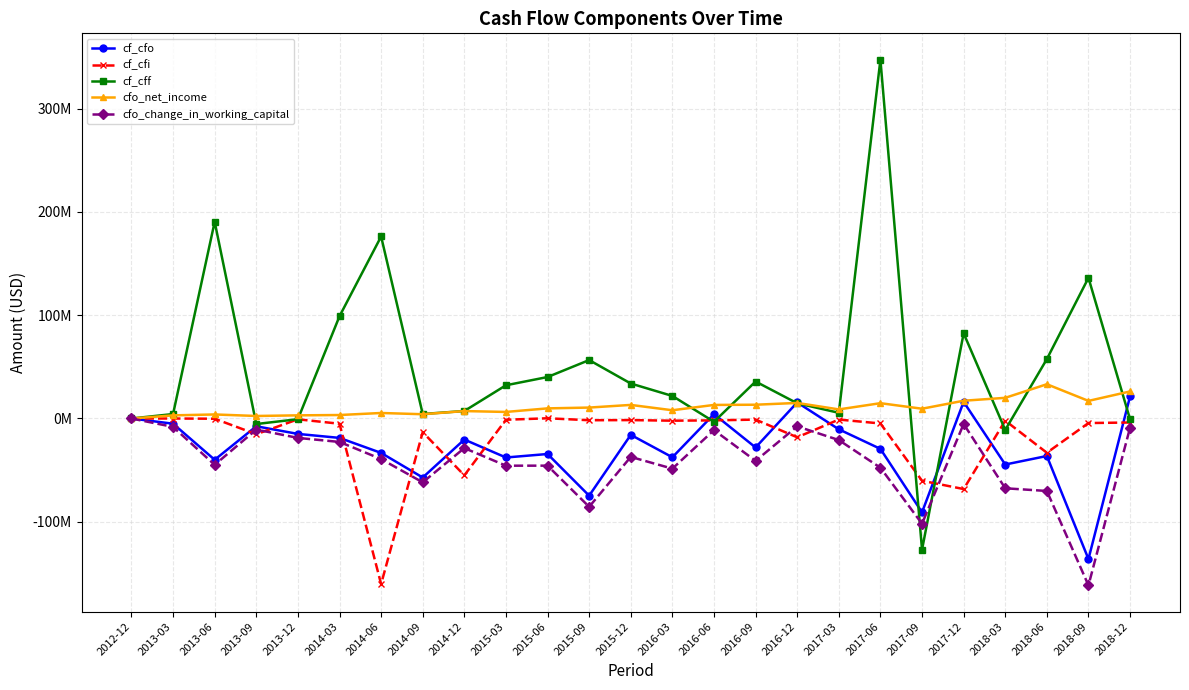

What is the label of the 18th point from the left?

2017-03